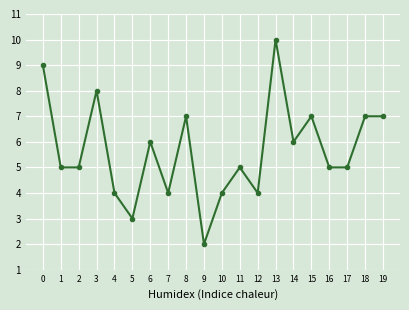

What is the maximum value shown in the chart?

10